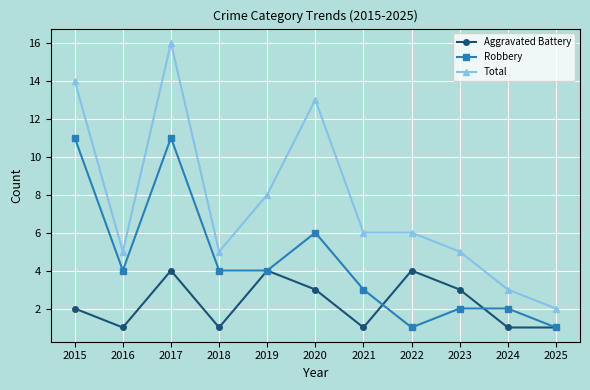

How many lines are shown in the chart?

3